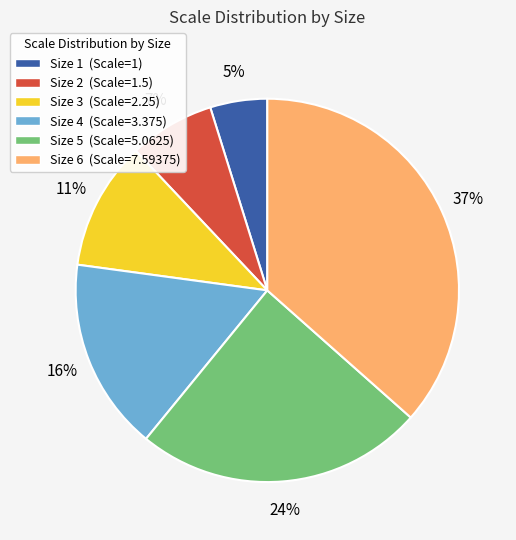

Rank the categories by value from highest to lowest.

Size 6, Size 5, Size 4, Size 3, Size 2, Size 1